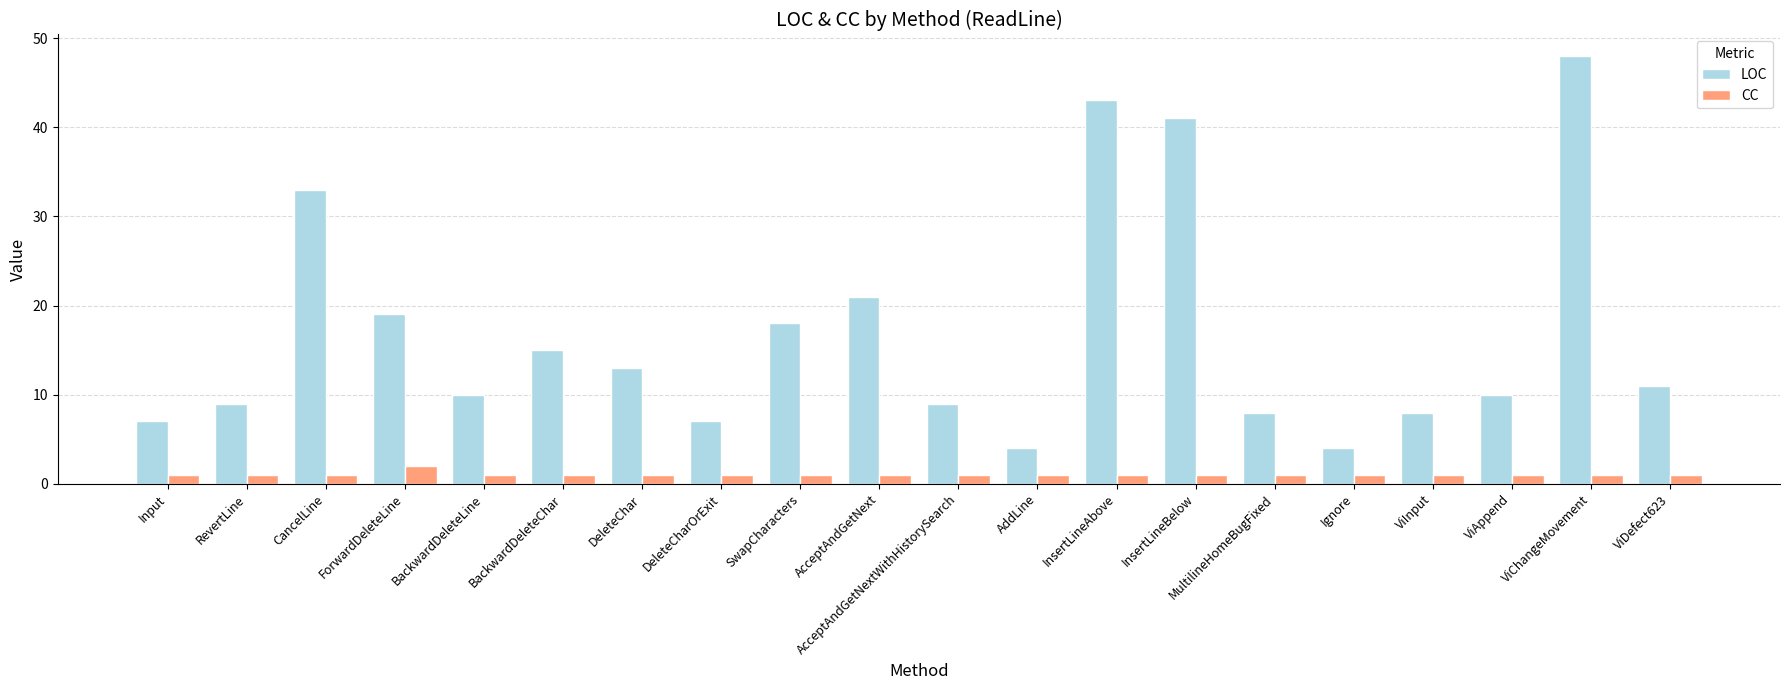

Reading left to right, transcribe all the data shown in this chart.

LOC: 7	9	33	19	10	15	13	7	18	21	9	4	43	41	8	4	8	10	48	11
CC: 1	1	1	2	1	1	1	1	1	1	1	1	1	1	1	1	1	1	1	1